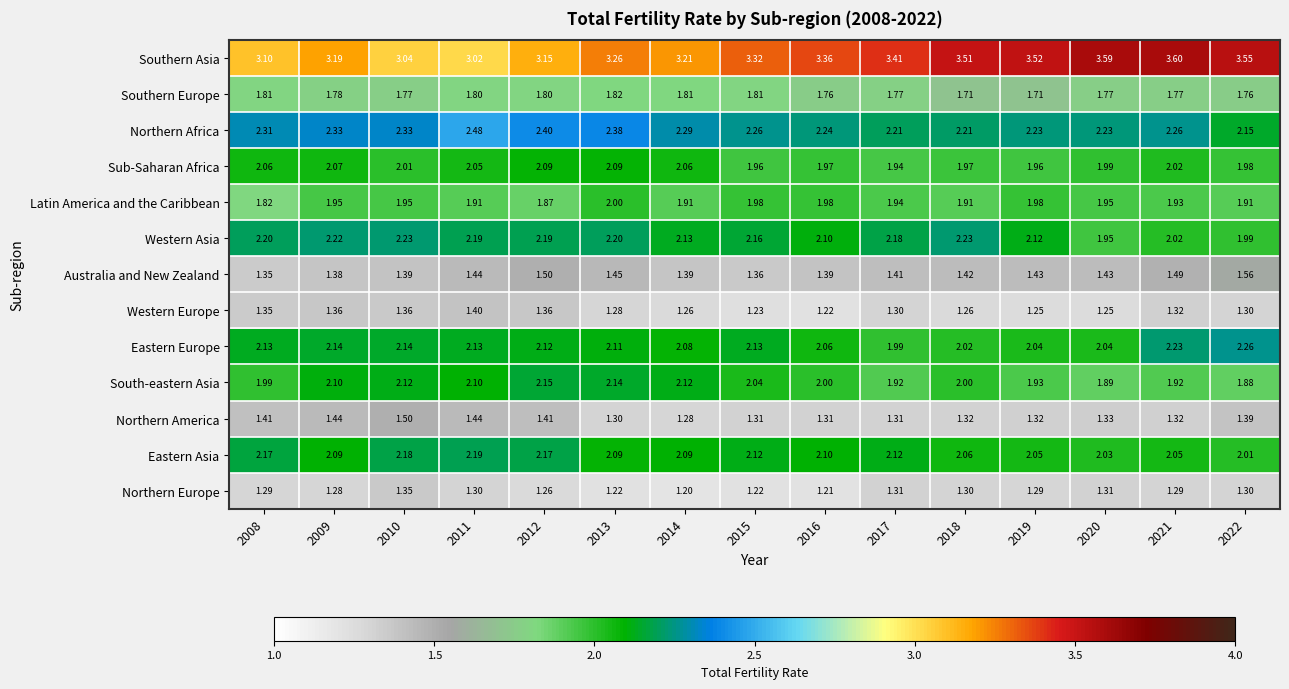

Which series has the largest total across all categories?

Southern Asia